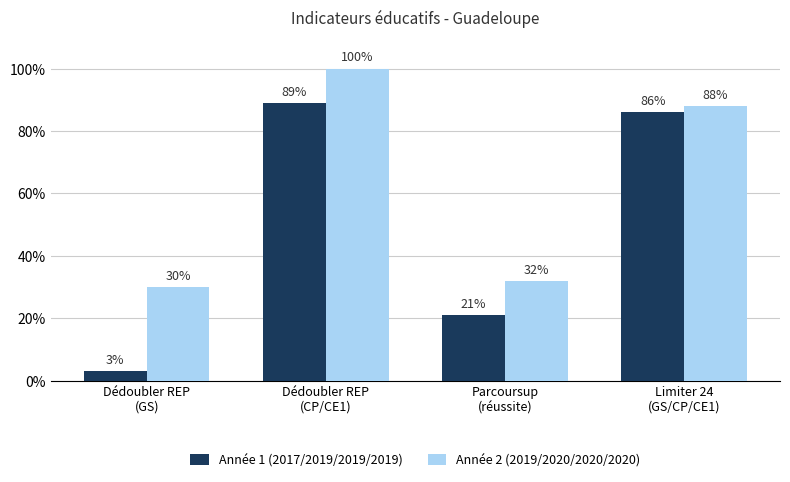

At which label is Année 2 (2019/2020/2020/2020) closest to 65?

Limiter 24
(GS/CP/CE1)